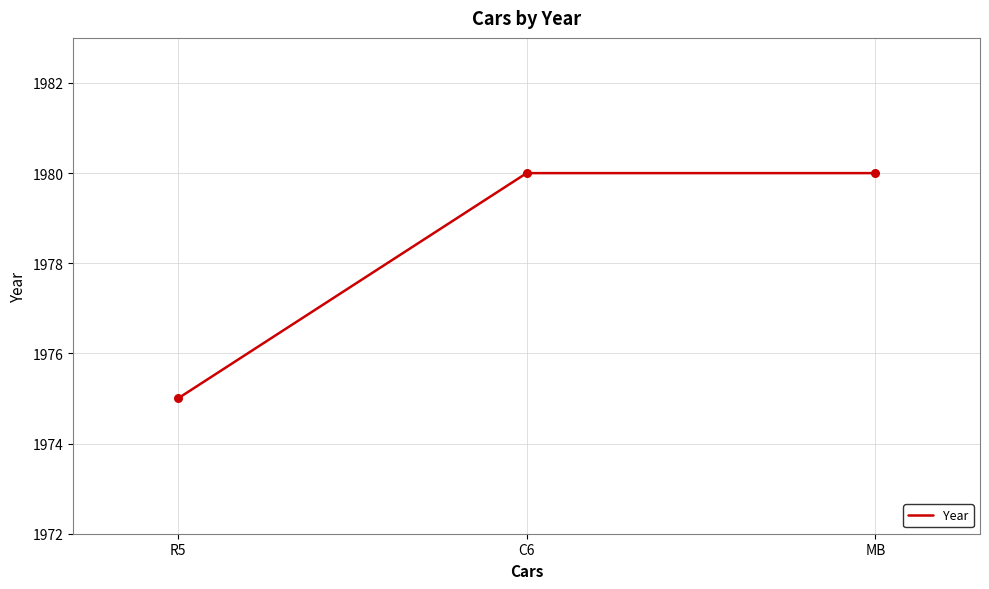

What is the change in value from R5 to MB?

+5